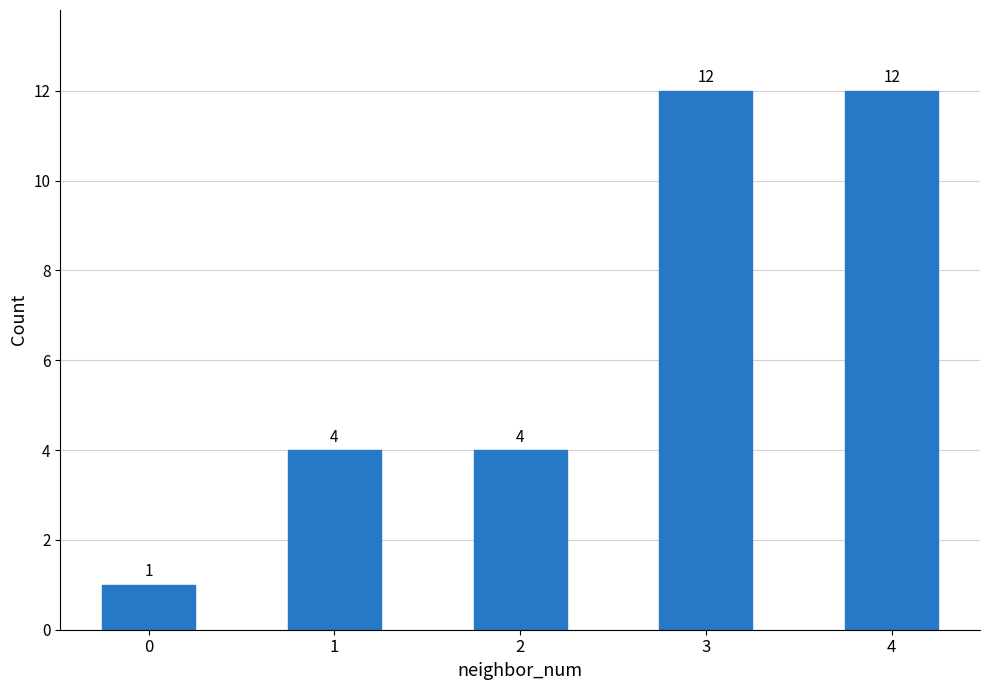

The value at 2 is 4. True or false?

True